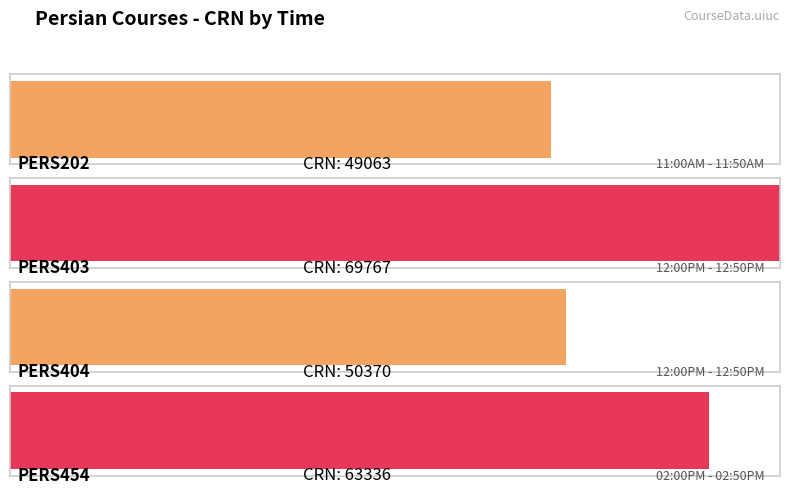

What is the difference between the second highest and second lowest values?

12966